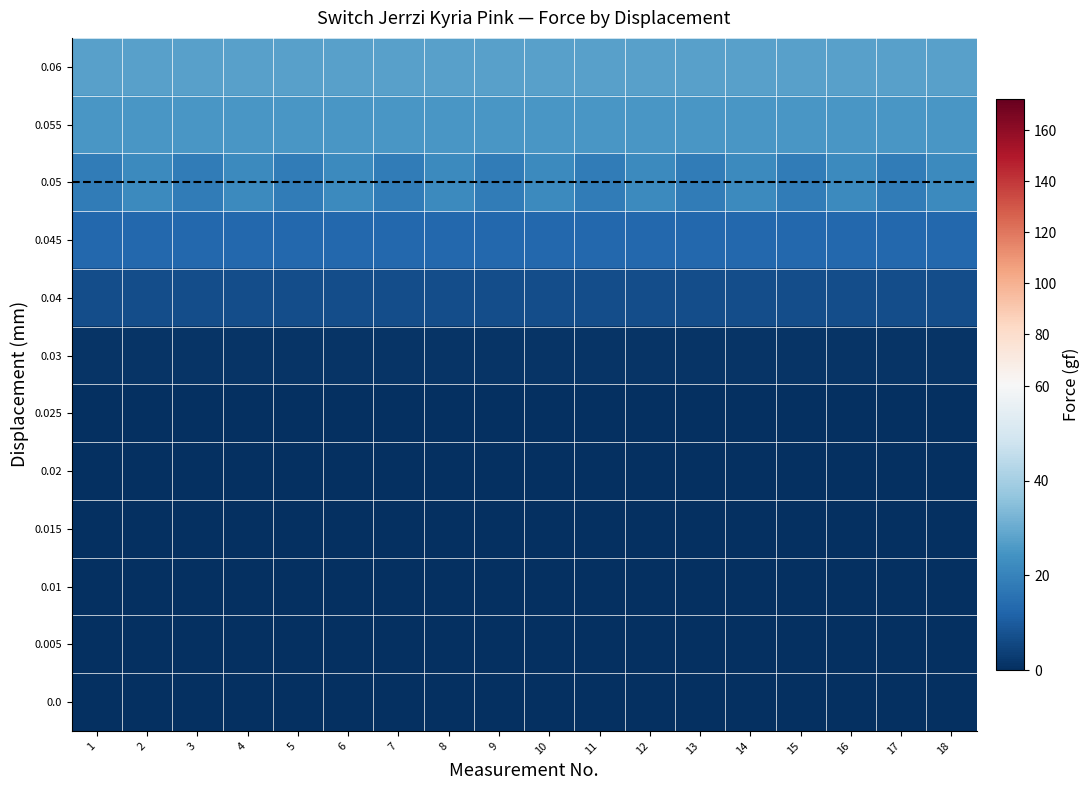

At how many categories does at least one series exceed 14?

18